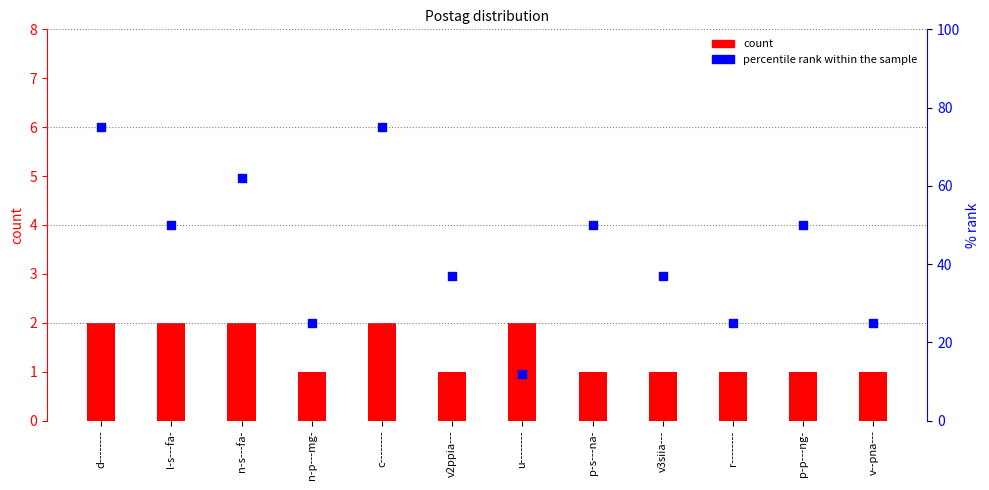

Which series contains the lowest Y value?

count